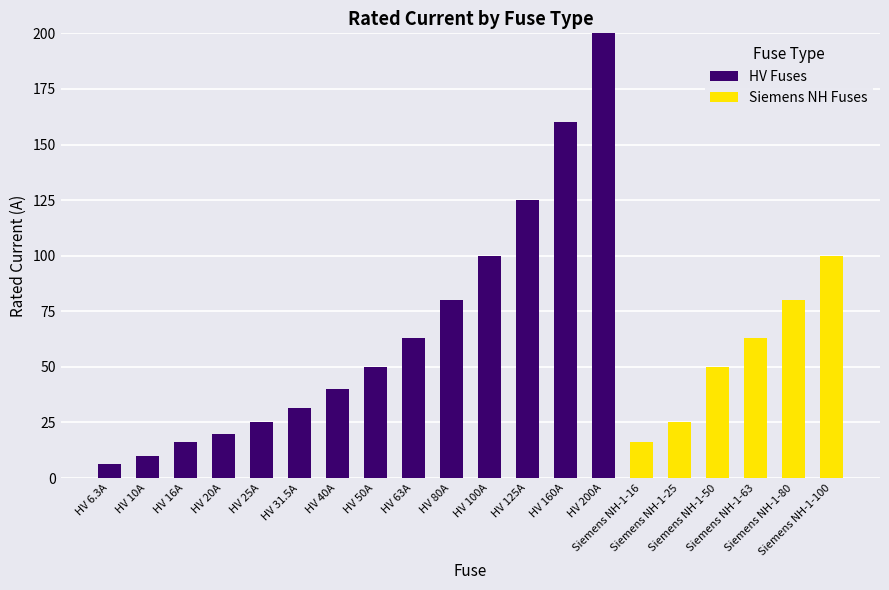

What is the sum of all HV Fuses values?

926.8